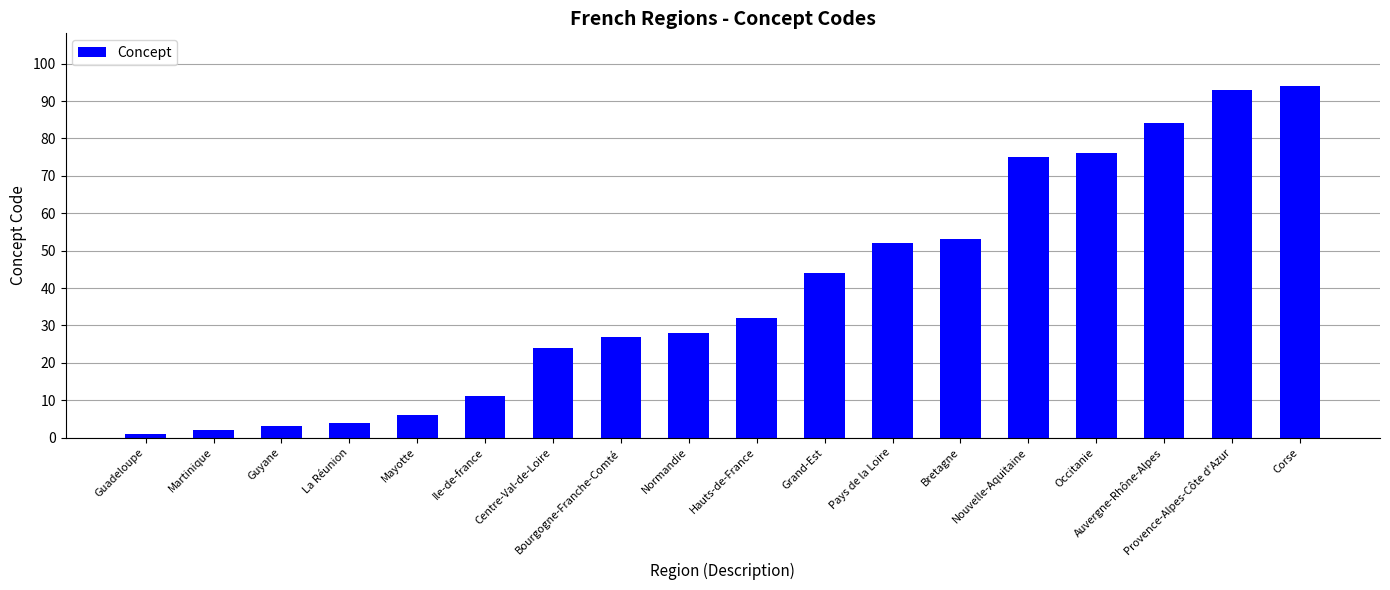

List the labels in order of value, smallest first.

Guadeloupe, Martinique, Guyane, La Réunion, Mayotte, Ile-de-france, Centre-Val-de-Loire, Bourgogne-Franche-Comté, Normandie, Hauts-de-France, Grand-Est, Pays de la Loire, Bretagne, Nouvelle-Aquitaine, Occitanie, Auvergne-Rhône-Alpes, Provence-Alpes-Côte d'Azur, Corse